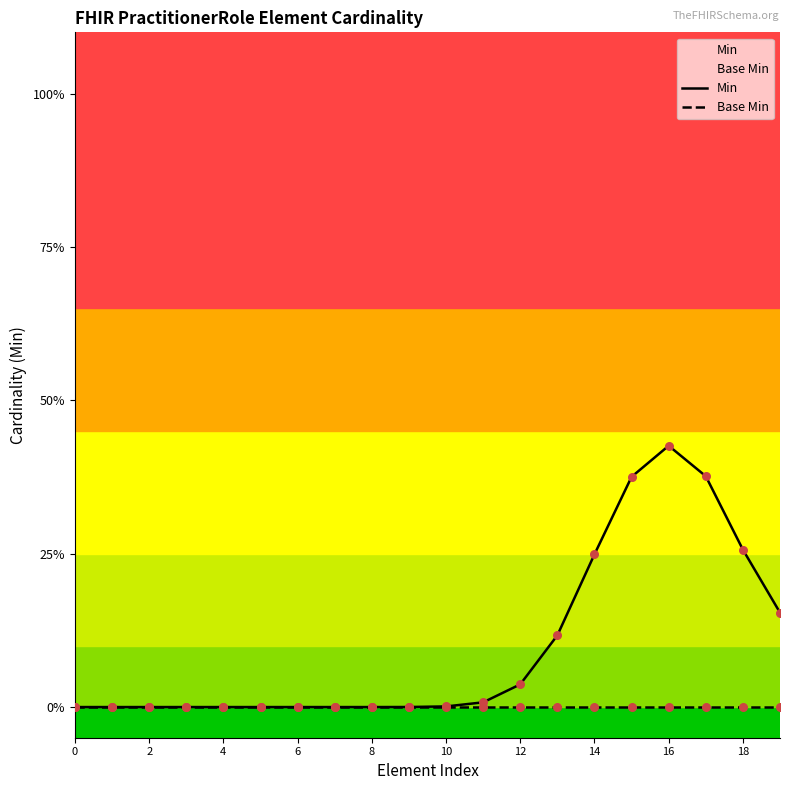

Which series reaches the maximum Y coordinate?

Min